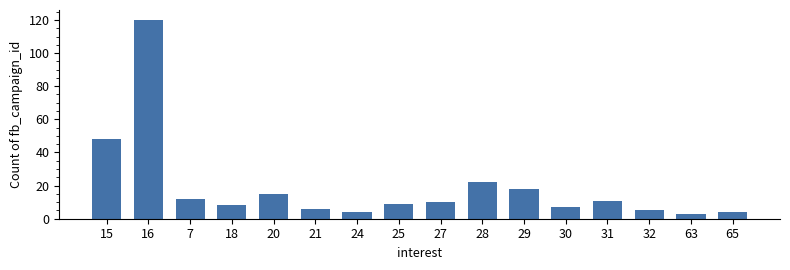

How many distinct data groups are displayed?

1